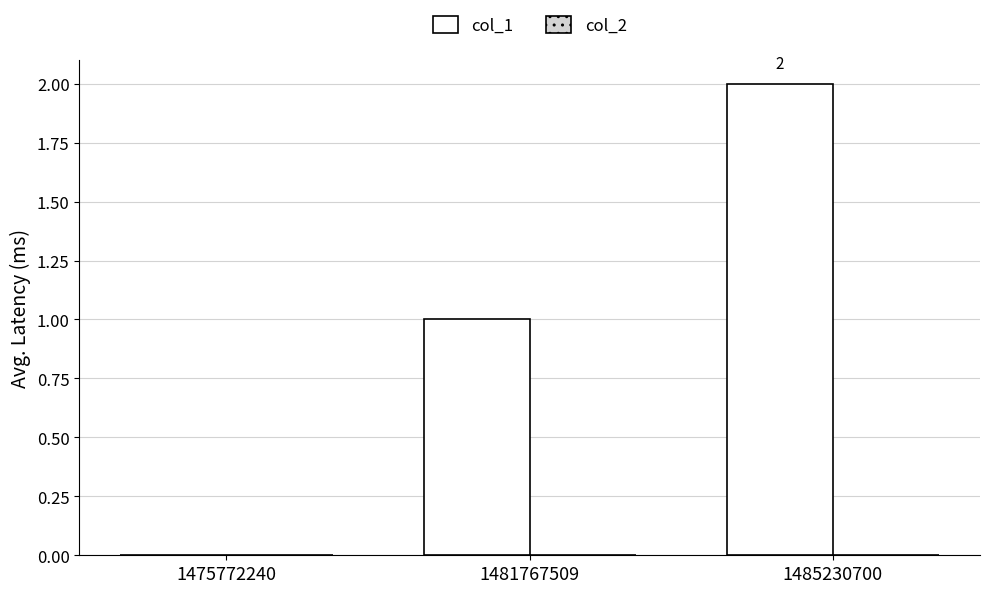

How many values are above zero?

2